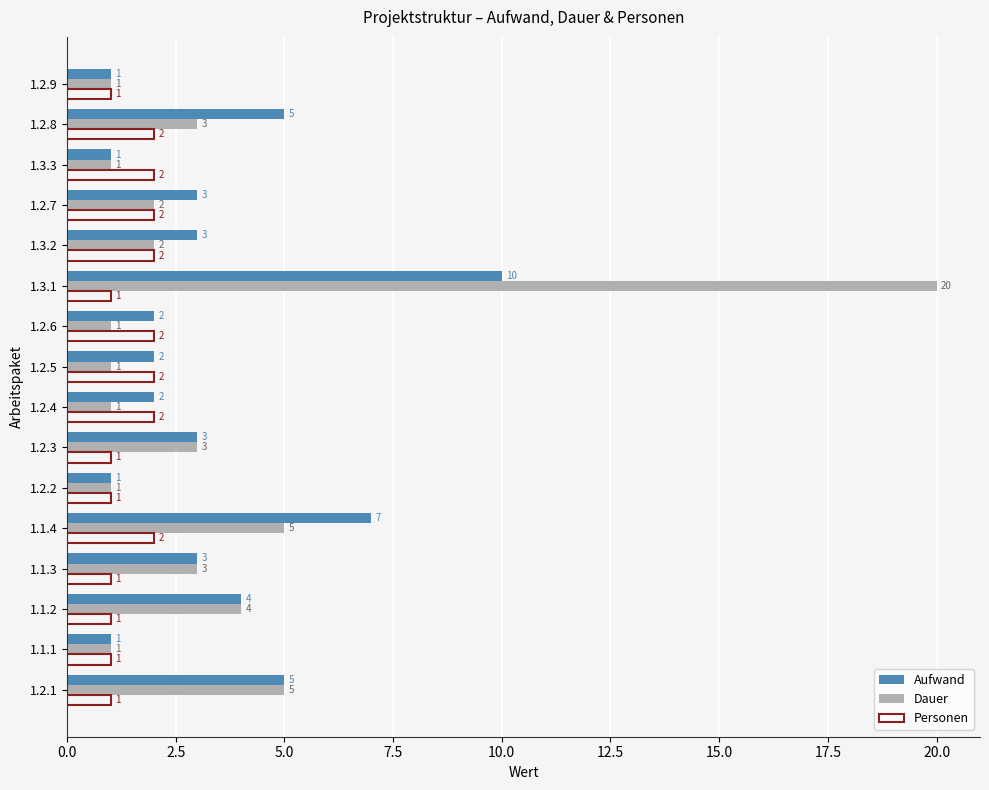

The Personen series shows 0 at 1.3.1. True or false?

False